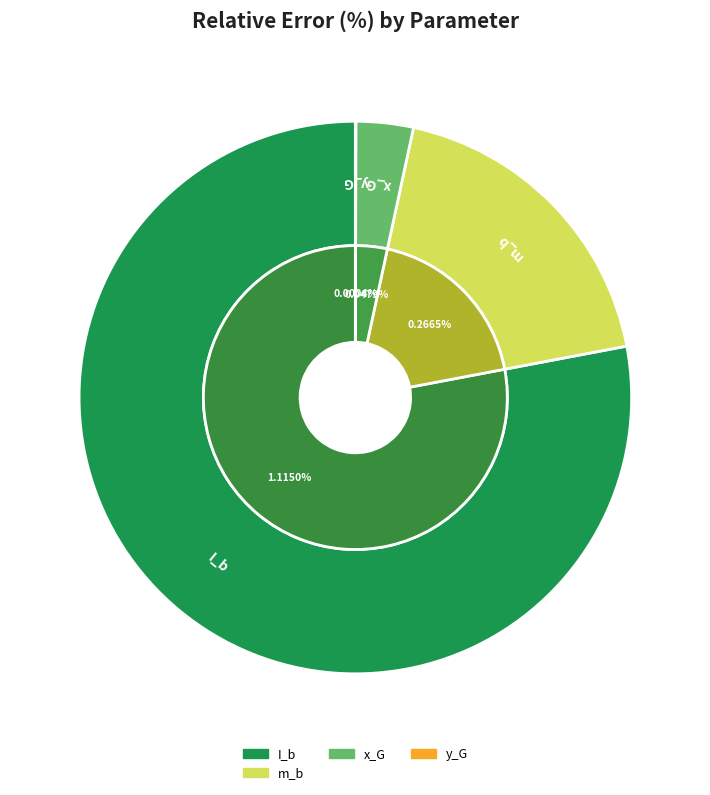

Which category has the biggest portion of the pie?

I_b